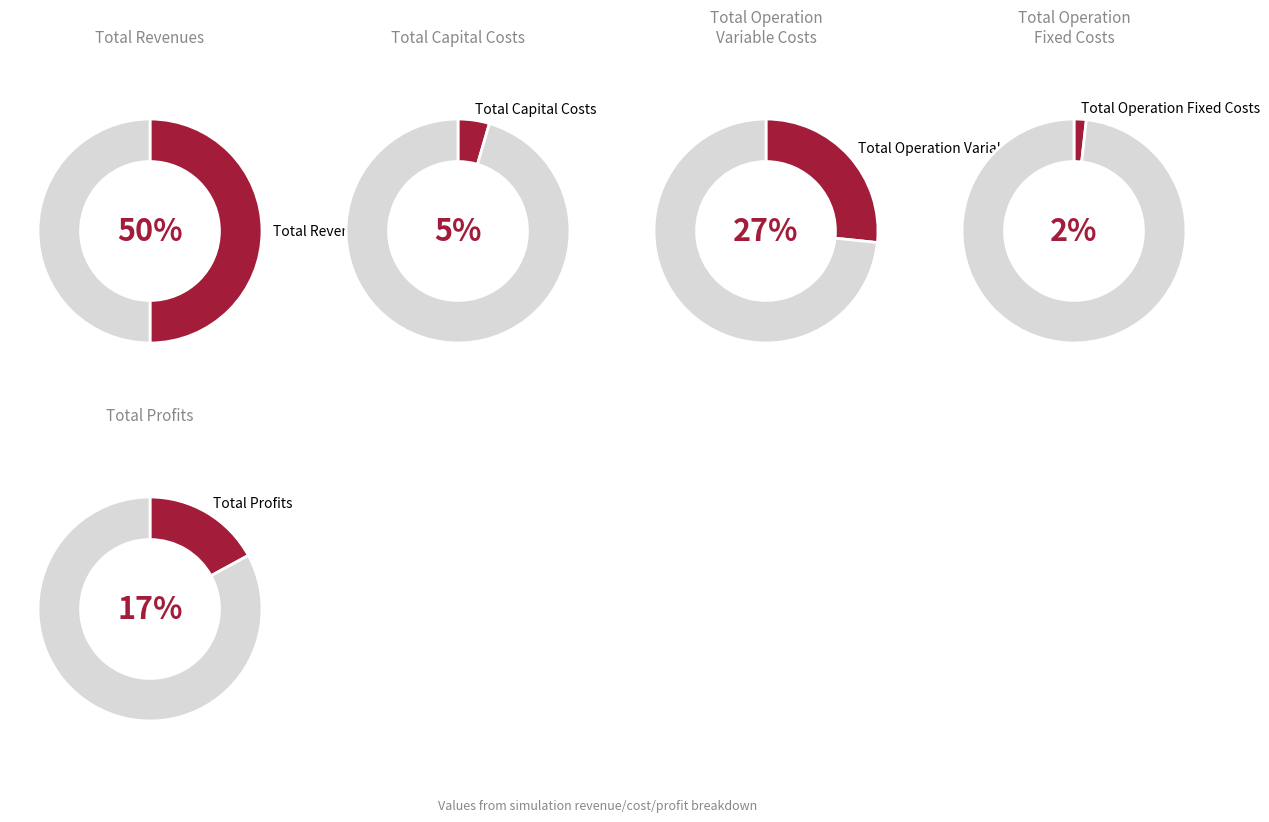

What percentage is NOT represented by Total Revenues?

50.0%